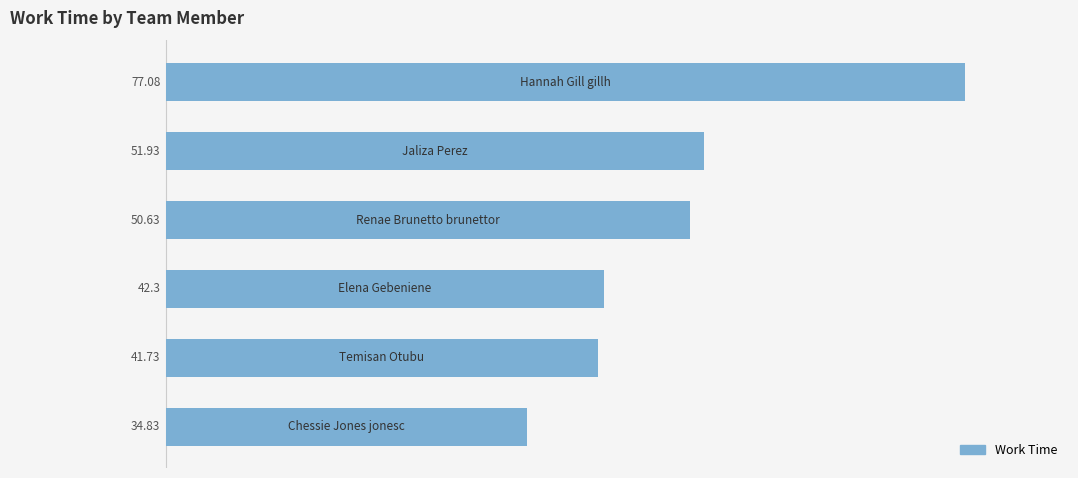

What is the average value?

49.8